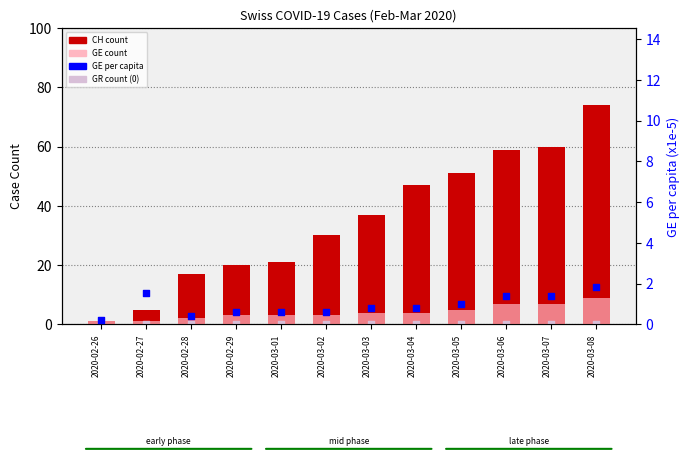

What is the total value across all series at 2020-03-02?

33.8